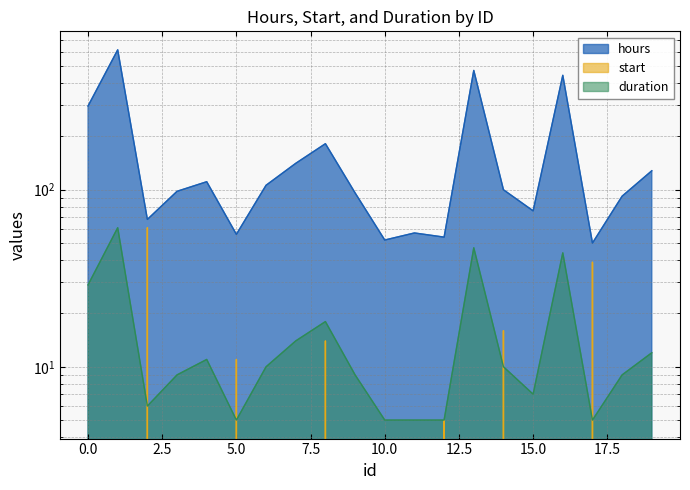

Count the number of categories in the chart.

20